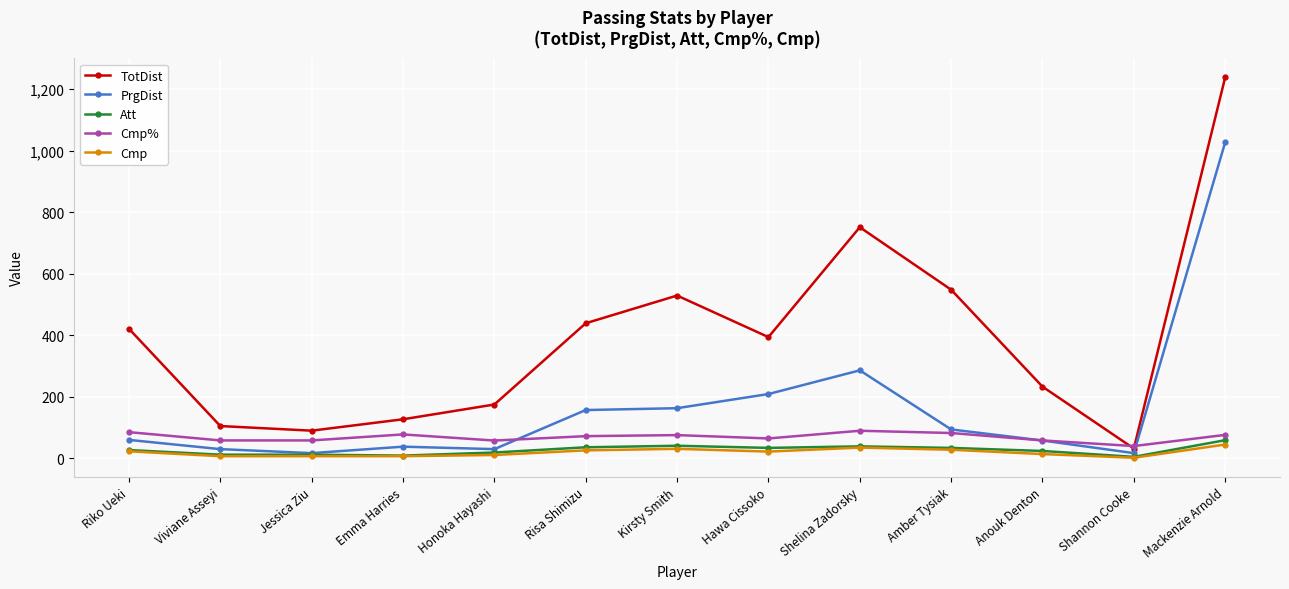

What is the label of the 12th point from the left?

Shannon Cooke